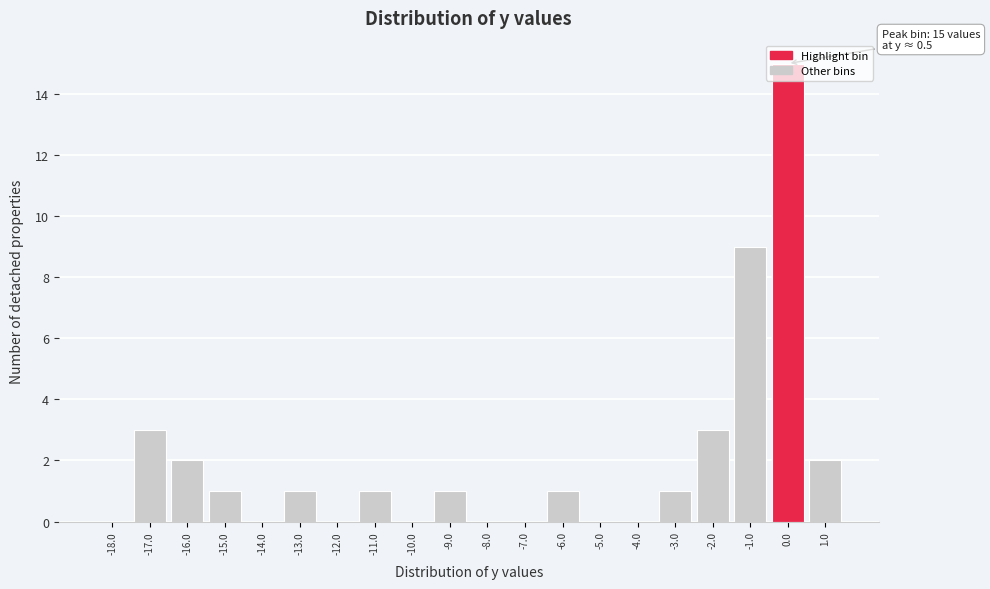

What is the sum of all values?

40